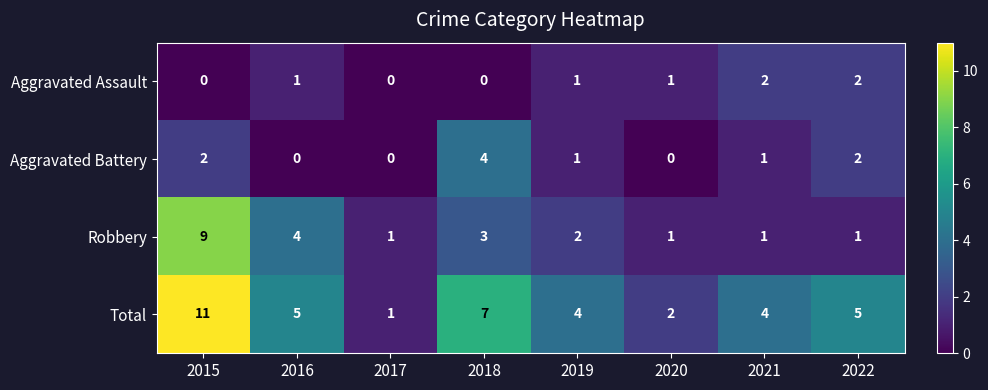

Count the Robbery values in the range 1 to 4.

7